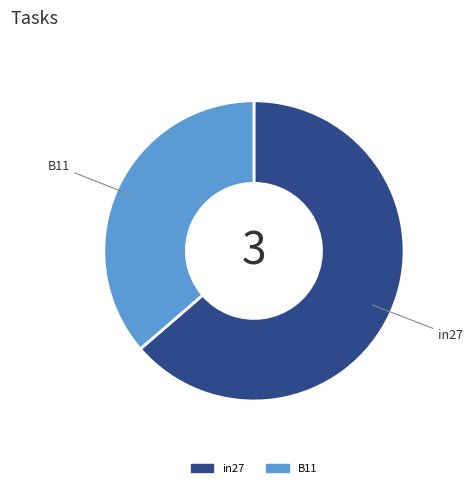

Which slice is the smallest?

B11